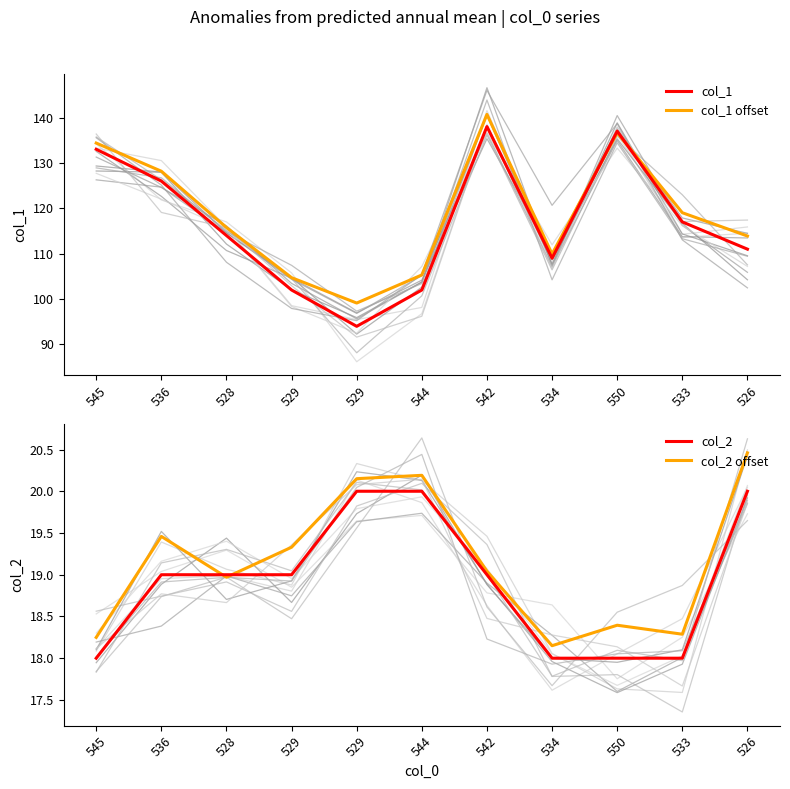

What are all the series names shown in the legend?

col_1, col_1 offset, col_2, col_2 offset